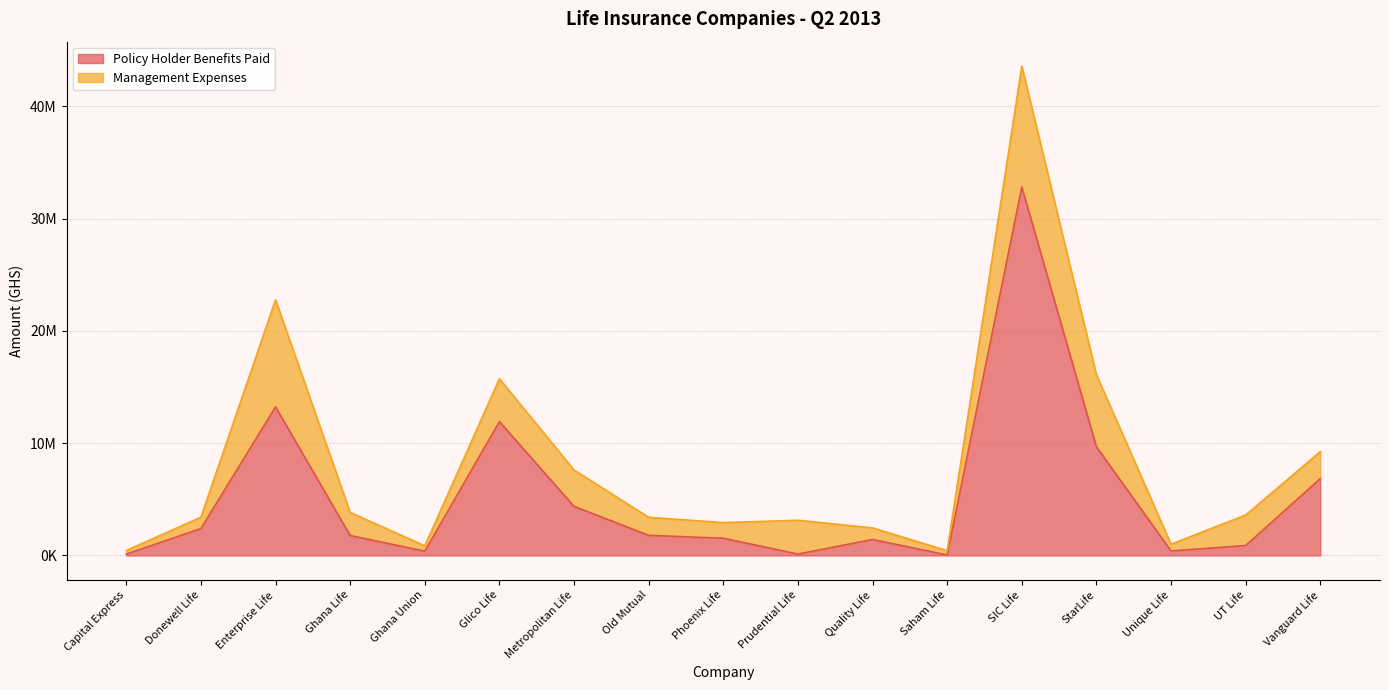

The value at Quality Life is 2531568. True or false?

False